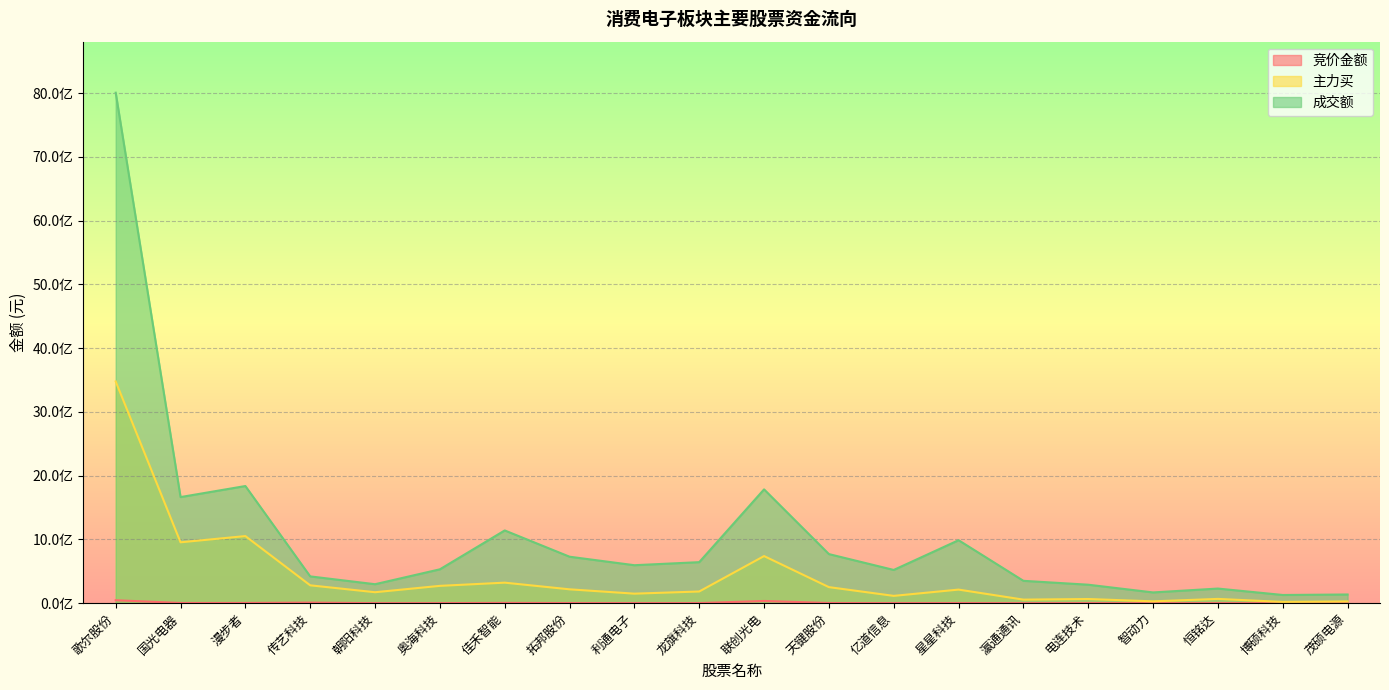

Is the value of 成交额 at 天键股份 greater than the value of 主力买 at 漫步者?

No